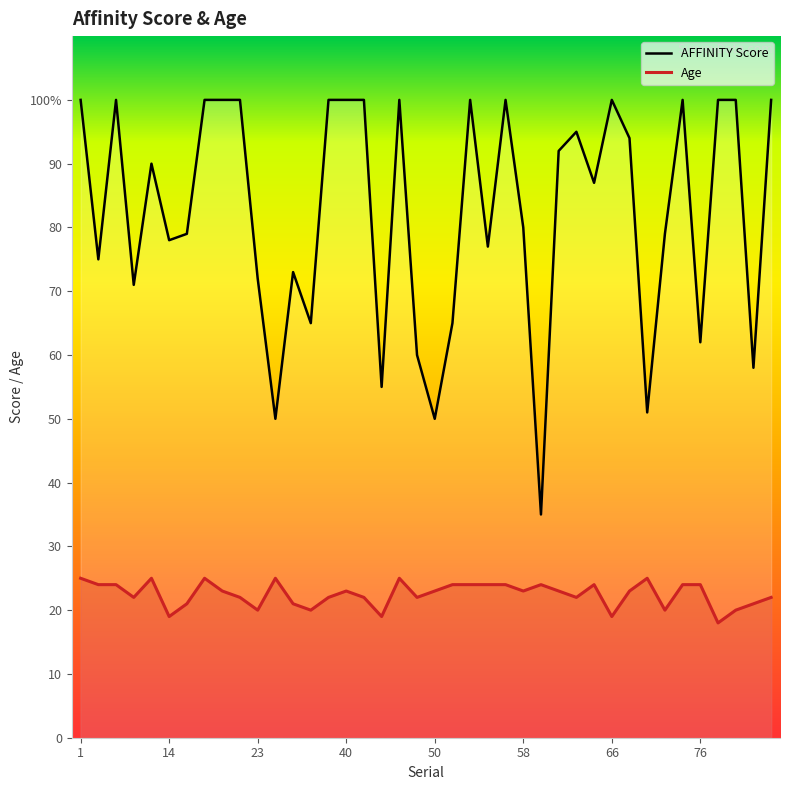

How many series are shown in this chart?

2